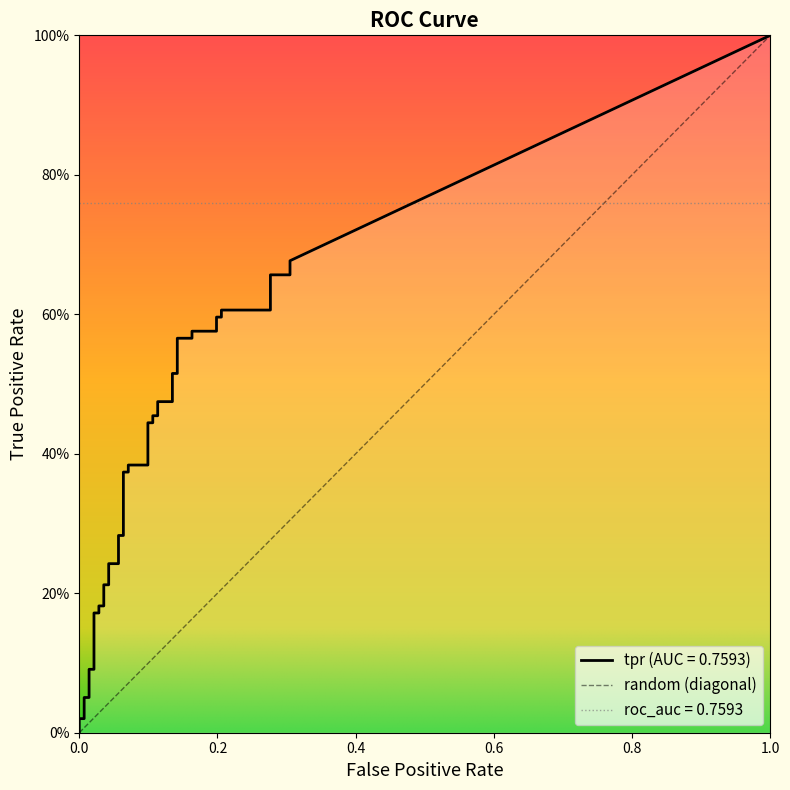

Reading left to right, what are all the values shown in this chart?

fpr: fpr=0.0	tpr=0.0	2=0.0	3=0.0	4=0.0	5=0.0	6=0.0	7=0.0	8=0.0	9=0.0	10=0.0	11=0.0	12=0.0	13=0.0	14=0.1	15=0.1	16=0.1	17=0.1	18=0.1	19=0.1	20=0.1	21=0.1	22=0.1	23=0.1	24=0.1	25=0.1	26=0.1	27=0.1	28=0.1	29=0.1	30=0.2	31=0.2	32=0.2	33=0.2	34=0.2	35=0.2	36=0.3	37=0.3	38=0.3	39=0.3
tpr: fpr=0.0	tpr=0.0	2=0.0	3=0.1	4=0.1	5=0.1	6=0.1	7=0.2	8=0.2	9=0.2	10=0.2	11=0.2	12=0.2	13=0.2	14=0.2	15=0.3	16=0.3	17=0.4	18=0.4	19=0.4	20=0.4	21=0.4	22=0.4	23=0.5	24=0.5	25=0.5	26=0.5	27=0.5	28=0.5	29=0.6	30=0.6	31=0.6	32=0.6	33=0.6	34=0.6	35=0.6	36=0.6	37=0.7	38=0.7	39=0.7